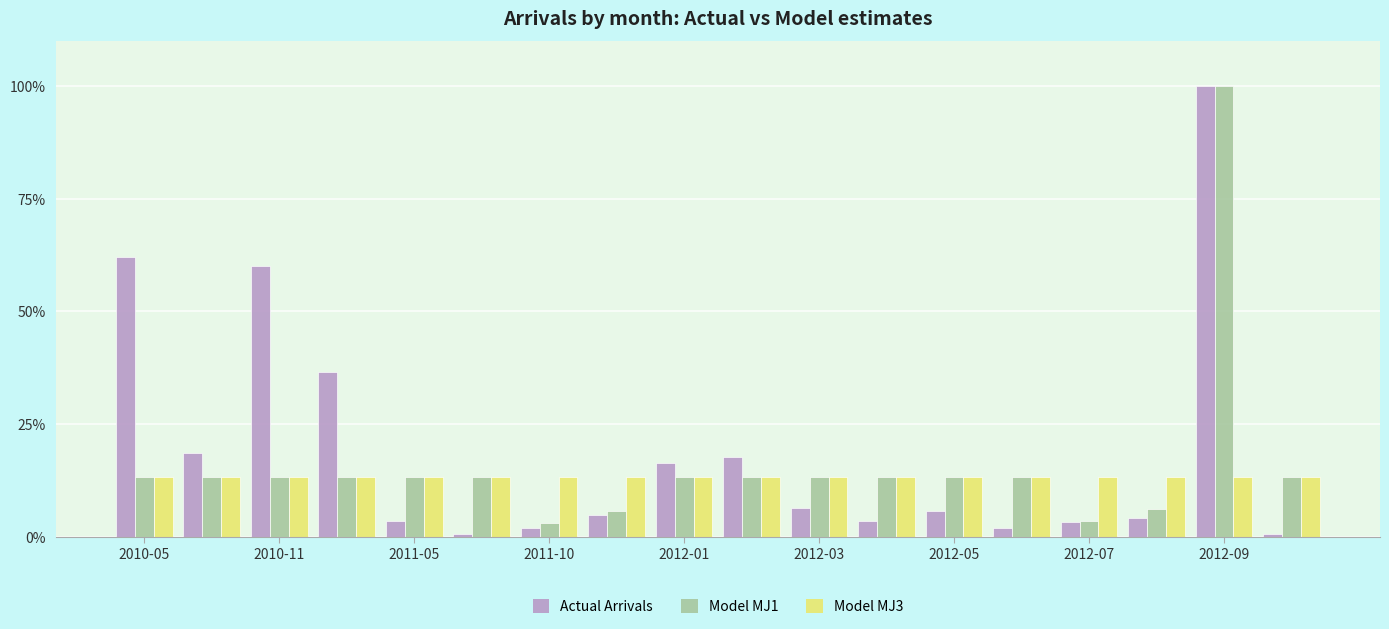

What is the lowest value of the Model MJ3 series?

13.3